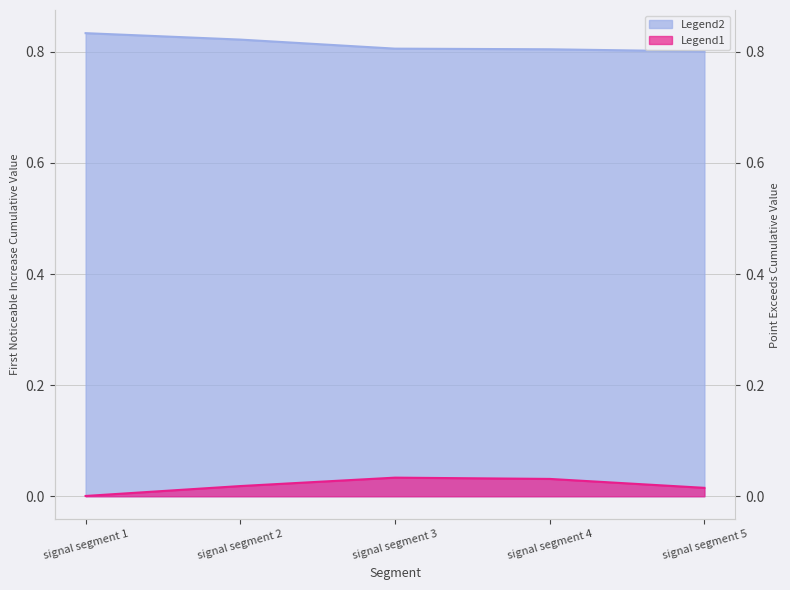

True or false: Point_Exceeds_Cumulative_Value has more than 2 points higher than both neighbors.

False